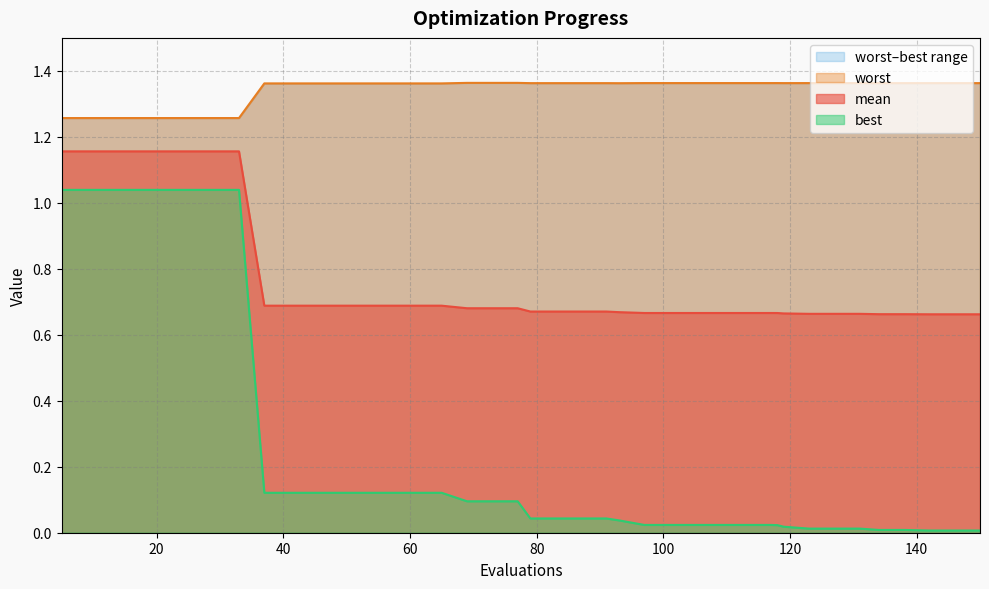

True or false: best has more than 0 points higher than both neighbors.

False